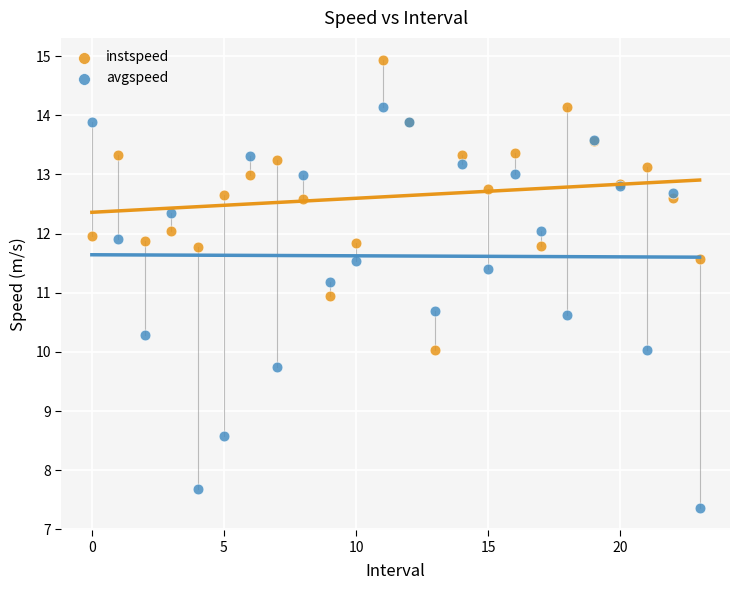

Which series reaches the minimum Y coordinate?

avgspeed